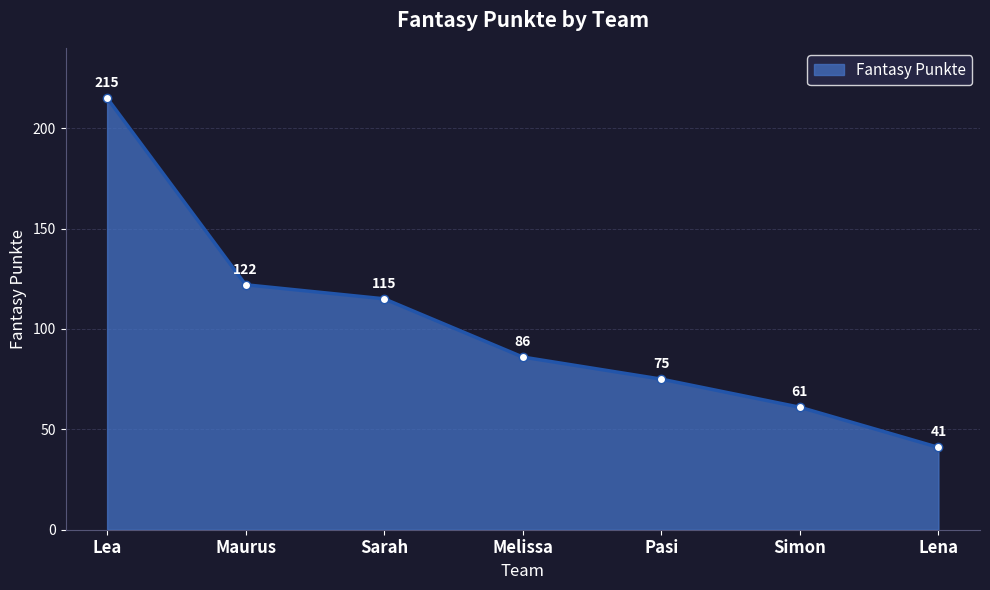

Where is the data nearest to the value 128?

Maurus